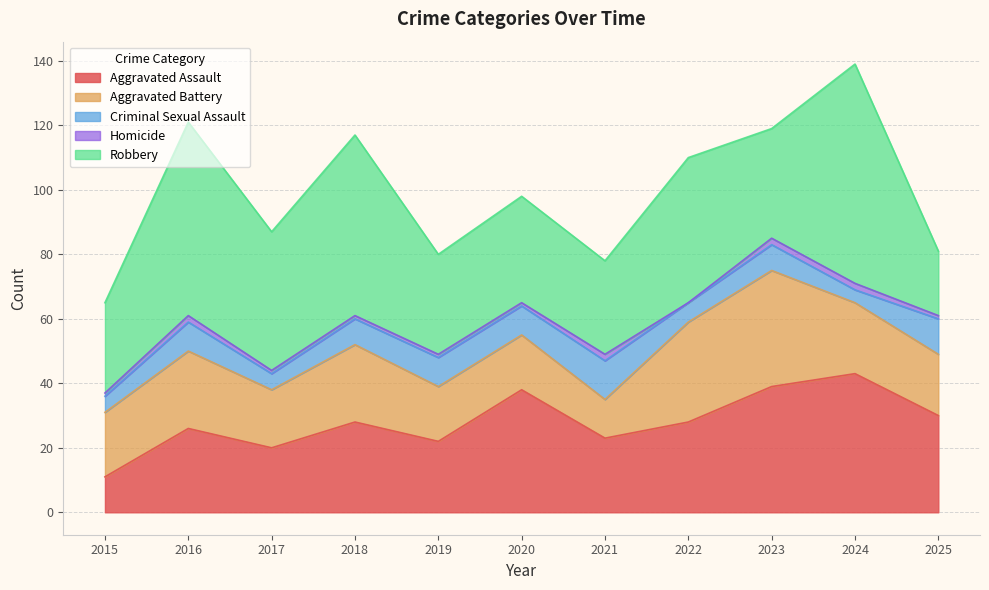

Reading left to right, transcribe all the data shown in this chart.

Aggravated Assault: 11	26	20	28	22	38	23	28	39	43	30
Aggravated Battery: 20	24	18	24	17	17	12	31	36	22	19
Criminal Sexual Assault: 5	9	5	8	9	9	12	6	8	4	11
Homicide: 1	2	1	1	1	1	2	0	2	2	1
Robbery: 28	60	43	56	31	33	29	45	34	68	20